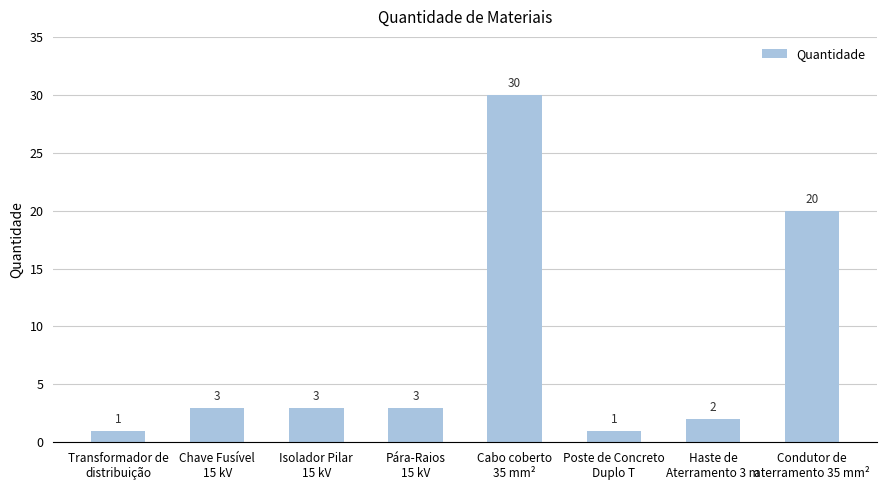

Count the number of categories in the chart.

8